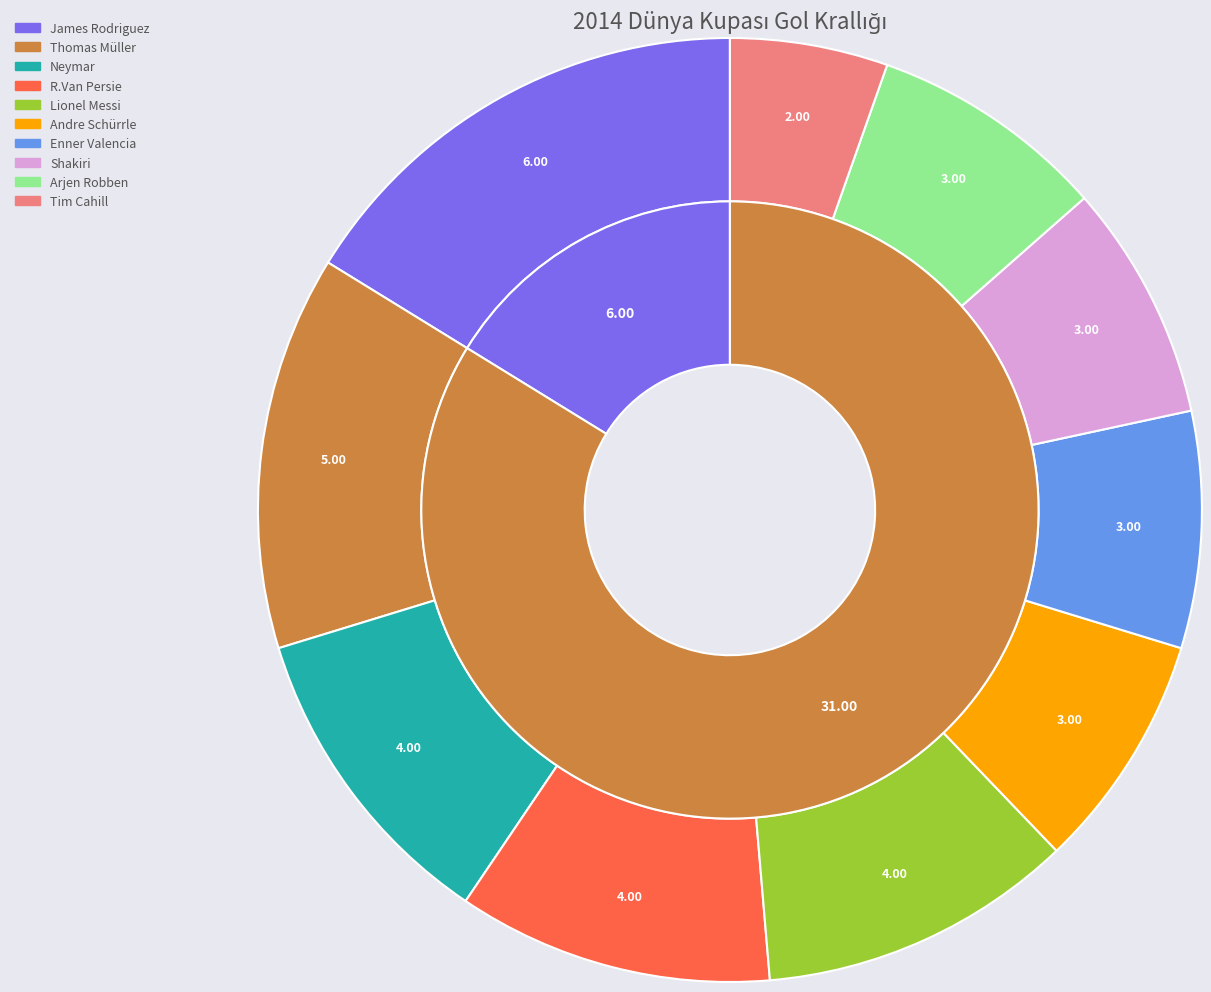

To the nearest percent, what is the difference between the largest and smallest slice percentages?

11%